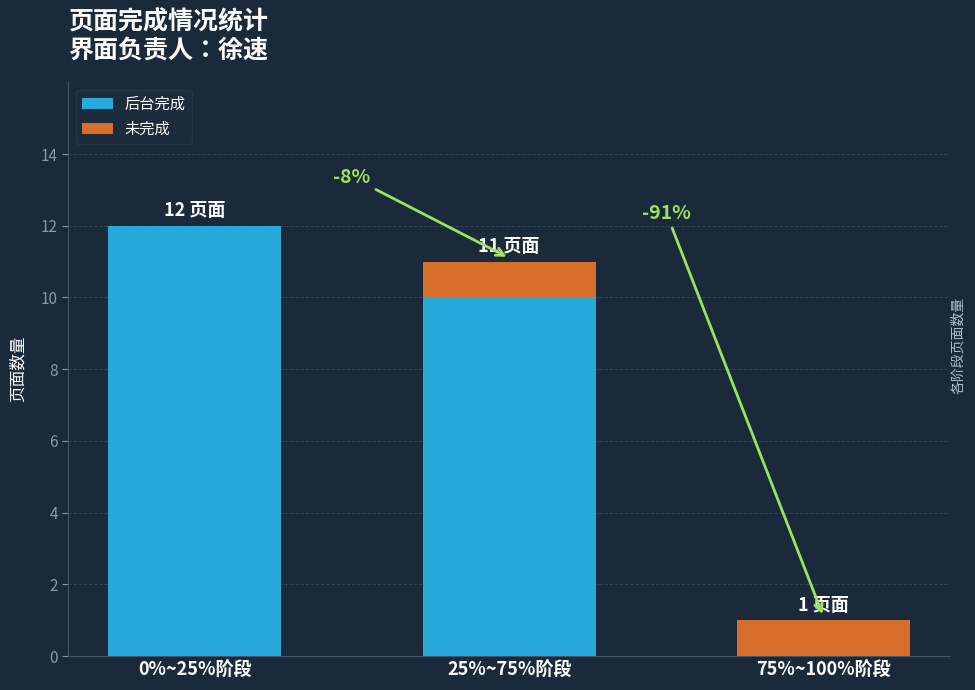

What are all the series names shown in the legend?

后台完成, 未完成